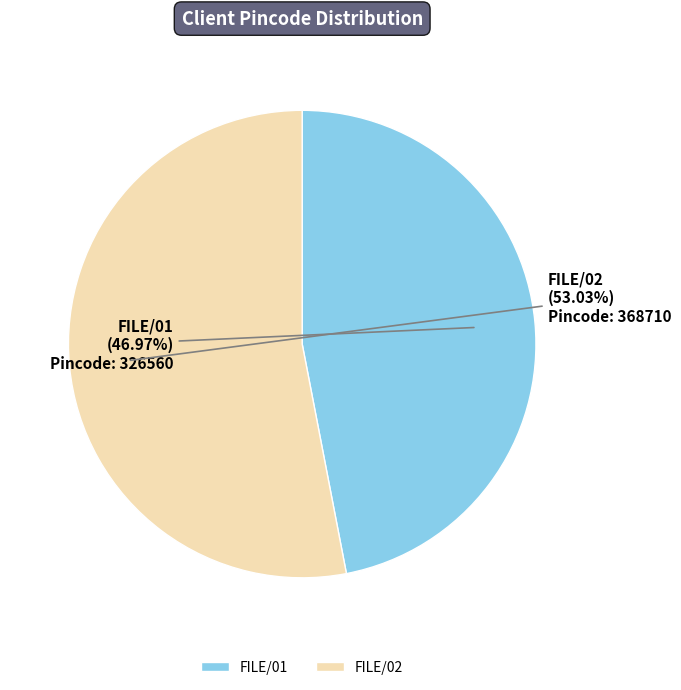

Count the number of slices in the pie.

2